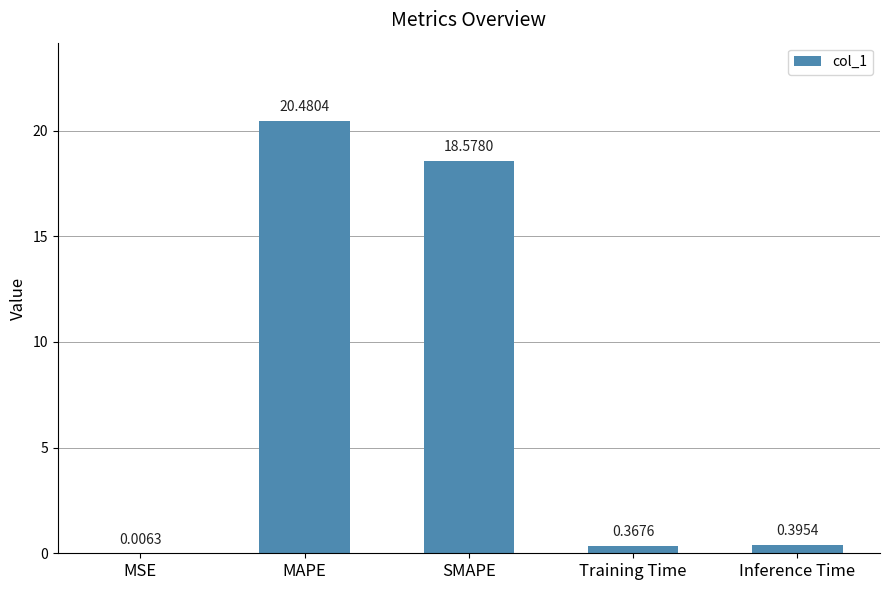

What is the change in value from MSE to Training Time?

+0.4